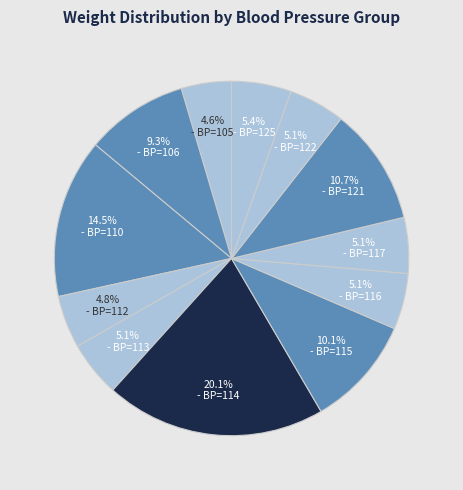

Count the number of slices in the pie.

12